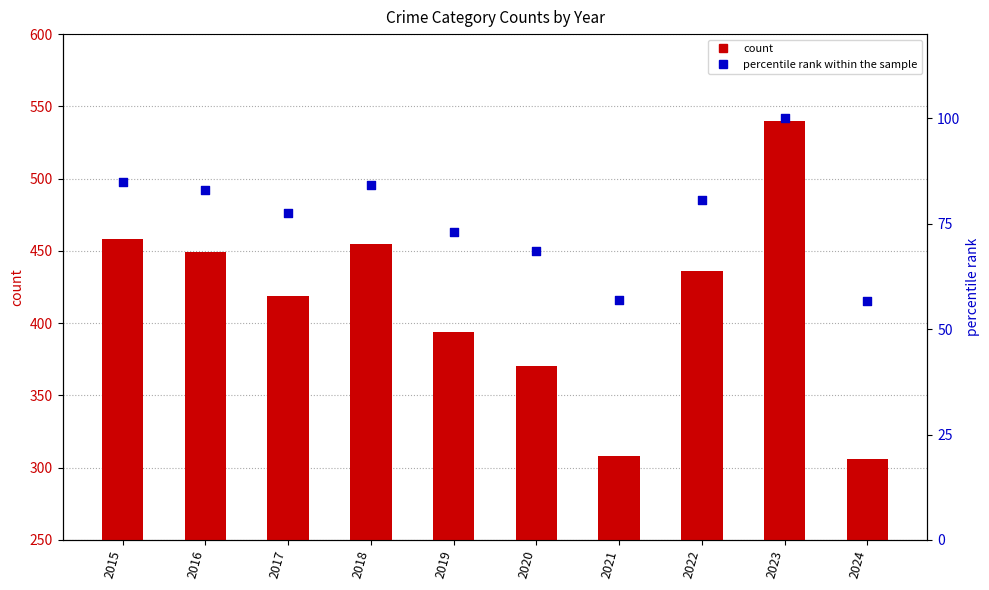

Which series reaches the maximum Y coordinate?

count